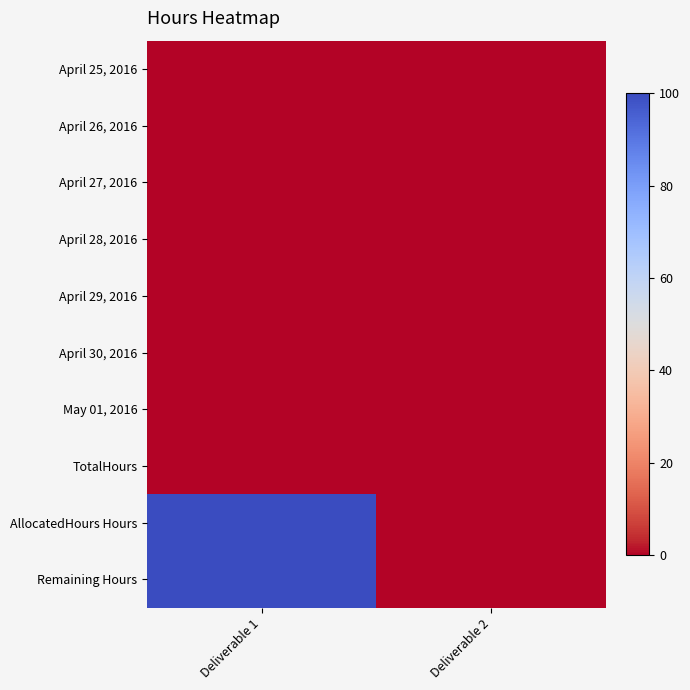

Reading right to left, what are all the values shown in this chart?

April 25, 2016: Deliverable 2=0	Deliverable 1=0
April 26, 2016: Deliverable 2=0	Deliverable 1=0
April 27, 2016: Deliverable 2=0	Deliverable 1=0
April 28, 2016: Deliverable 2=0	Deliverable 1=0
April 29, 2016: Deliverable 2=0	Deliverable 1=0
April 30, 2016: Deliverable 2=0	Deliverable 1=0
May 01, 2016: Deliverable 2=0	Deliverable 1=0
TotalHours: Deliverable 2=0	Deliverable 1=0
AllocatedHours Hours: Deliverable 2=0	Deliverable 1=100
Remaining Hours: Deliverable 2=0	Deliverable 1=100